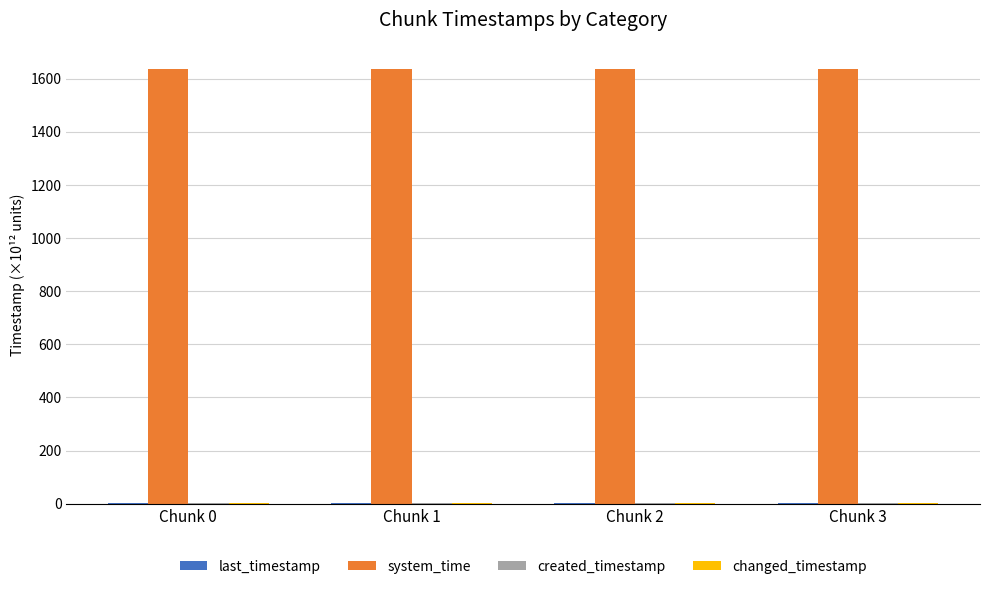

What is the total value across all series at Chunk 0?

1648.1